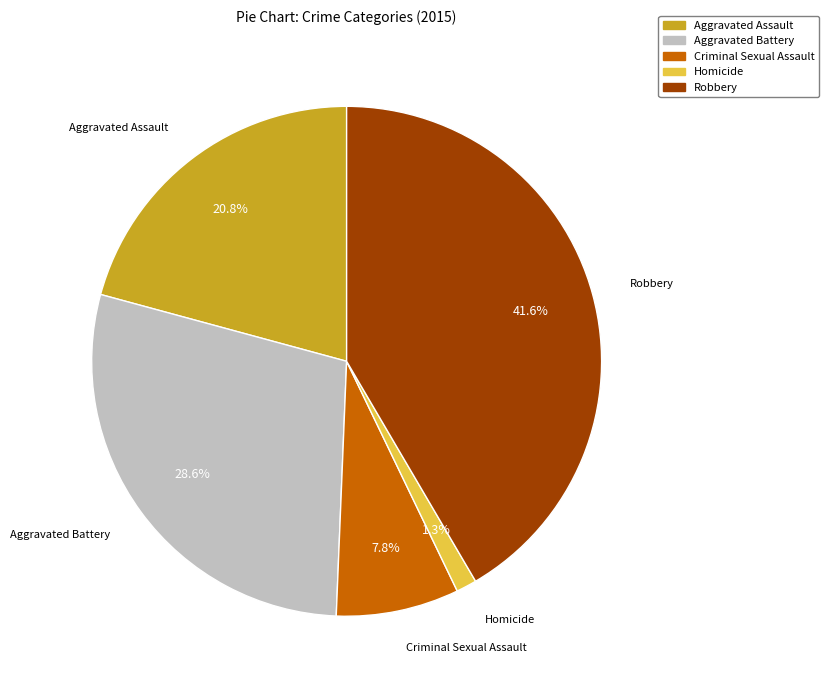

Which category has the biggest portion of the pie?

Robbery